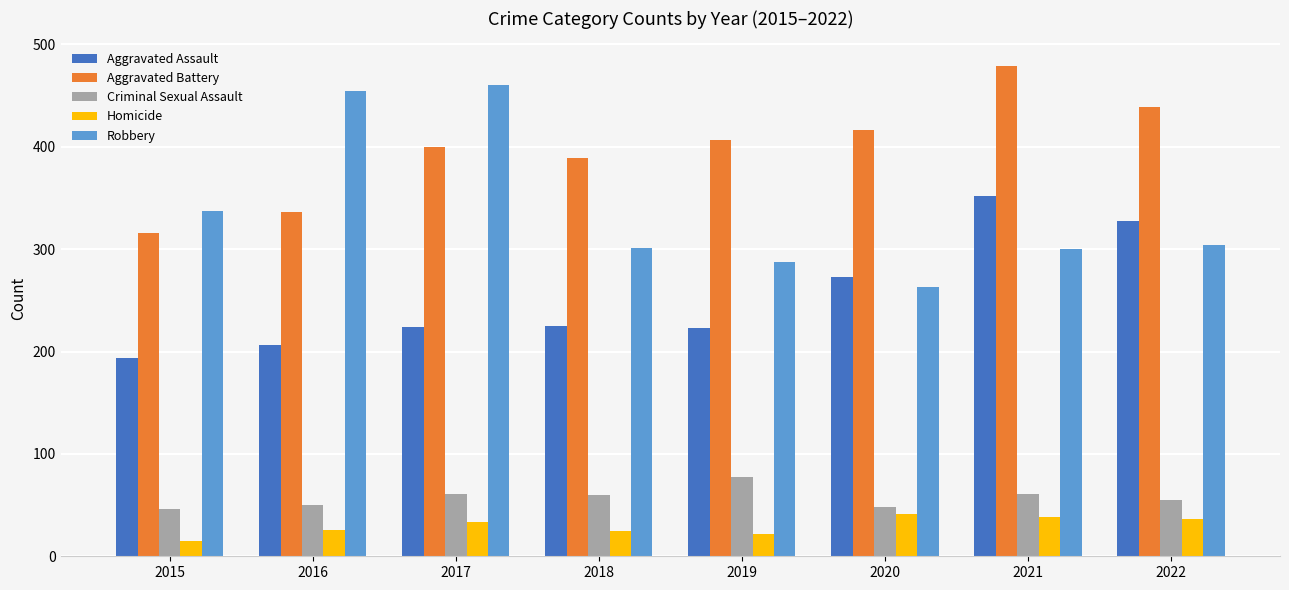

True or false: Robbery has a value of 287 at 2019.

True